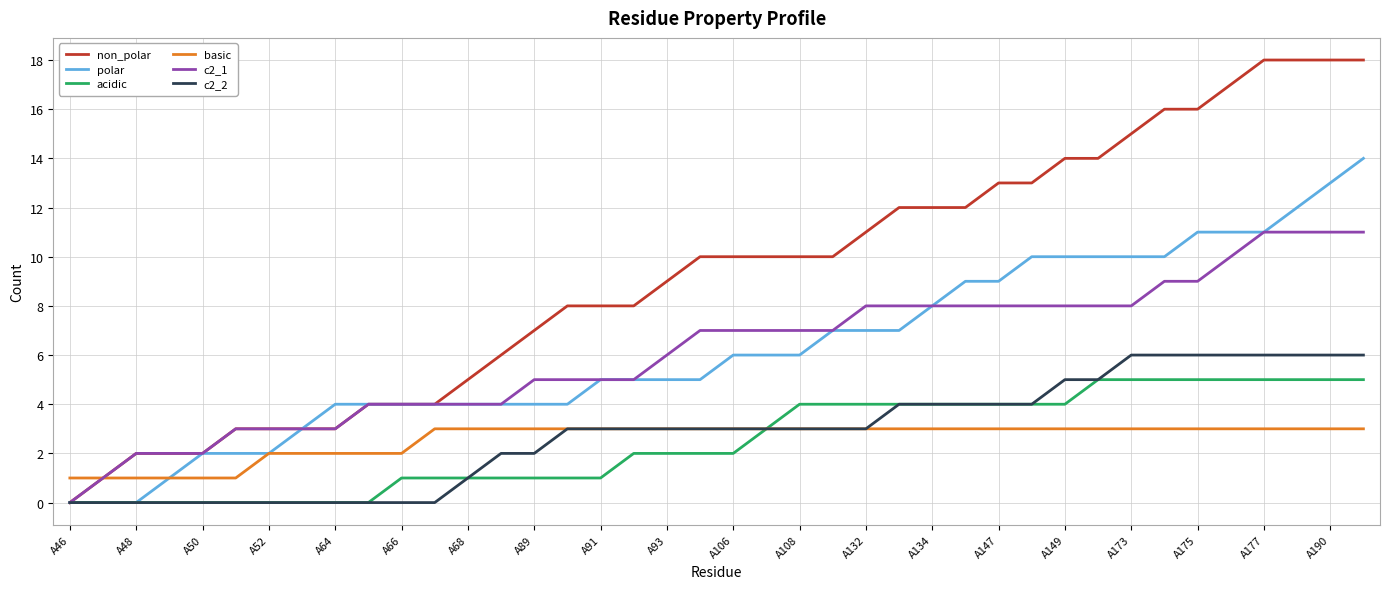

Which series has the largest total across all categories?

non_polar